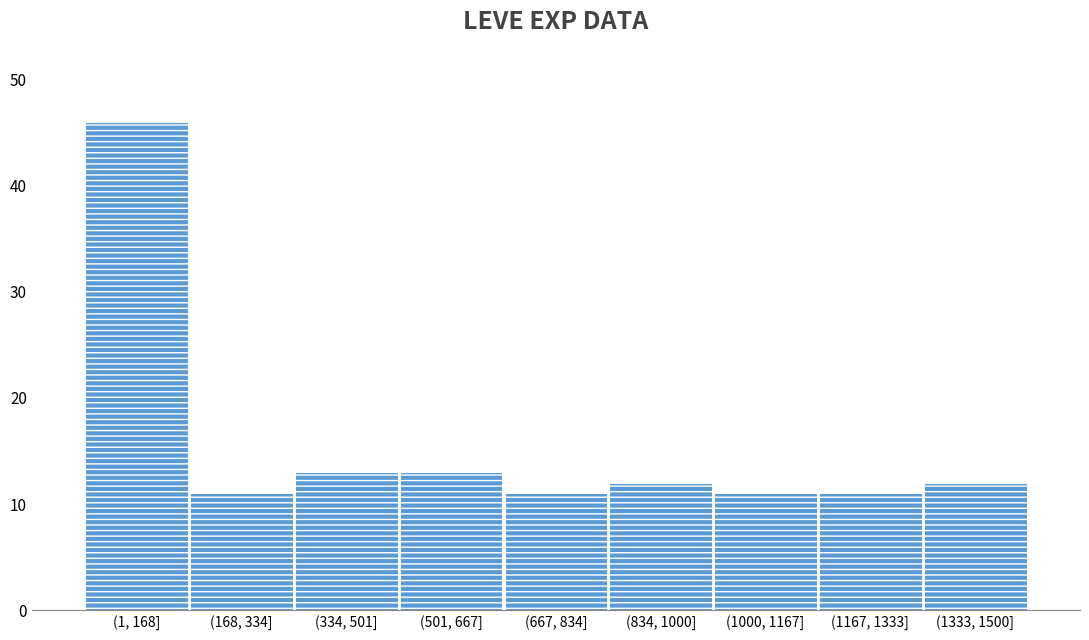

Reading left to right, what are all the values shown in this chart?

46	11	13	13	11	12	11	11	12